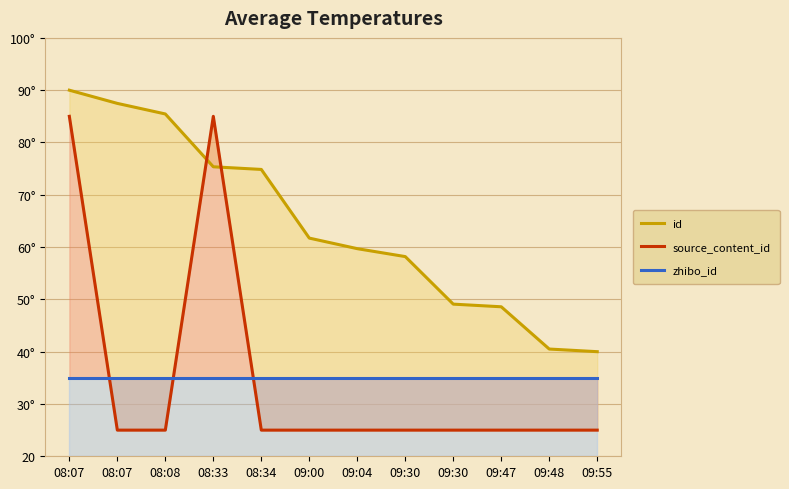

At which label does id reach its minimum?

09:55